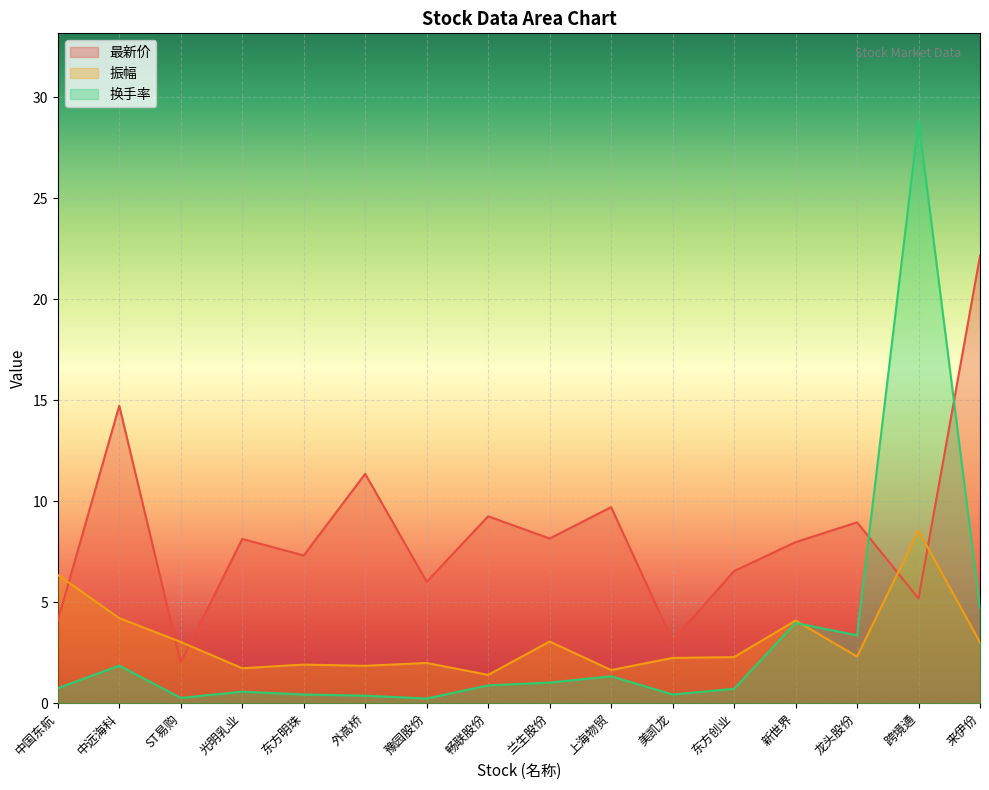

True or false: 振幅 and 最新价 cross at least once.

True